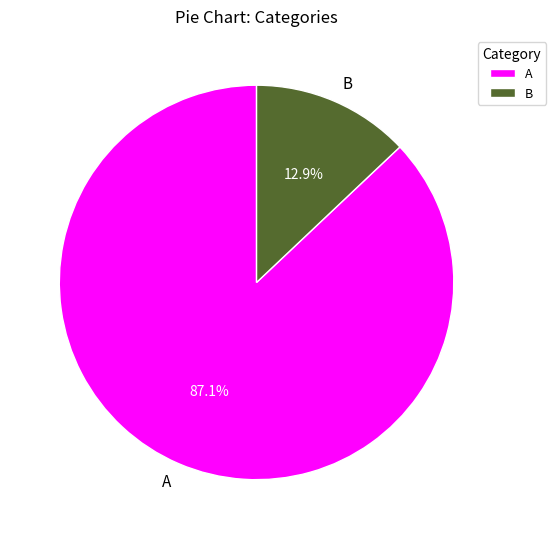

Which has a higher value, B or A?

A